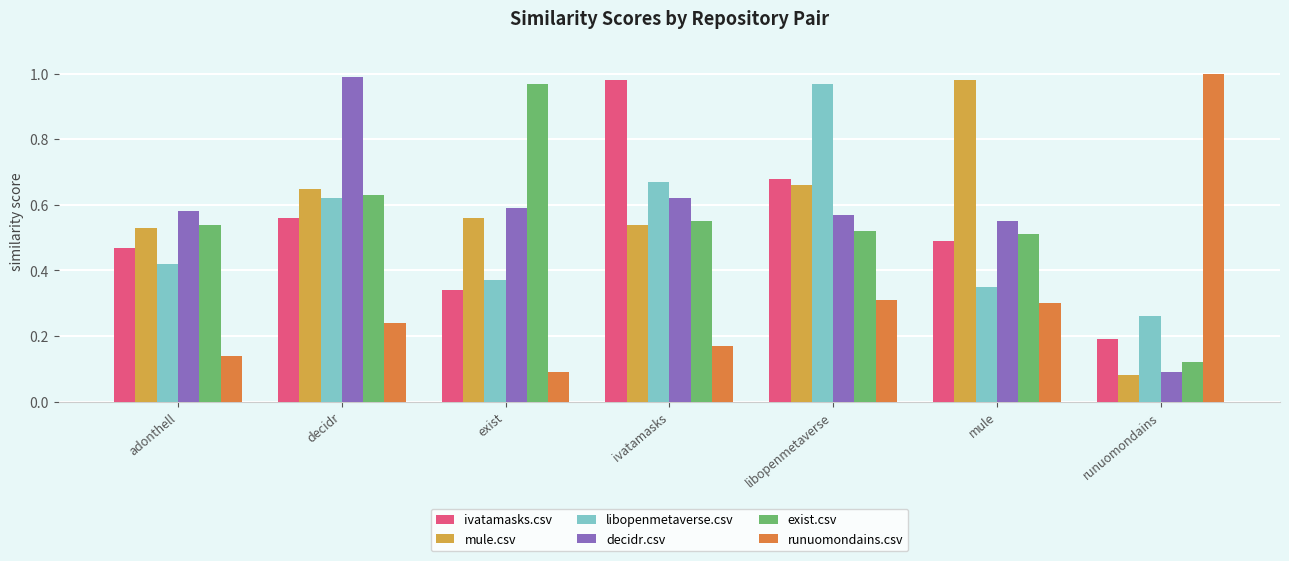

At which category does the chart reach its peak across all series?

runuomondains